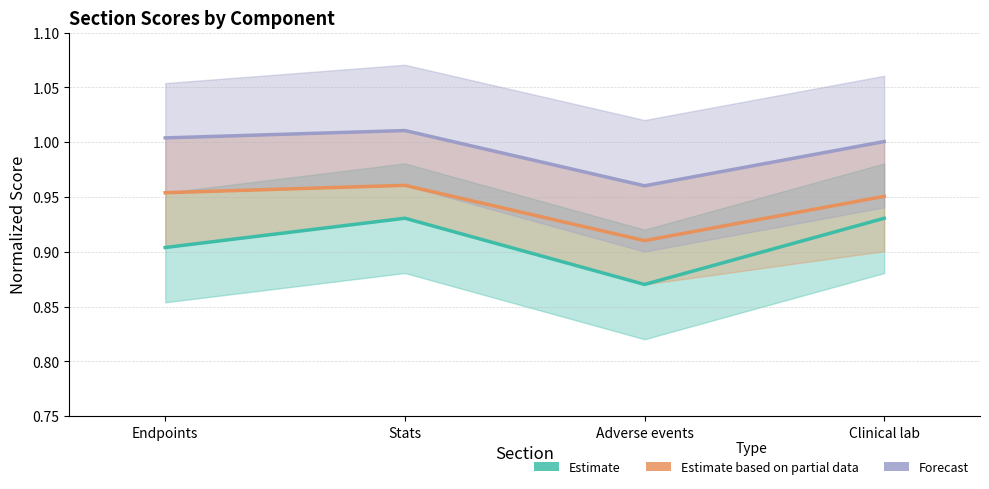

What is the minimum value shown in the chart?

0.9